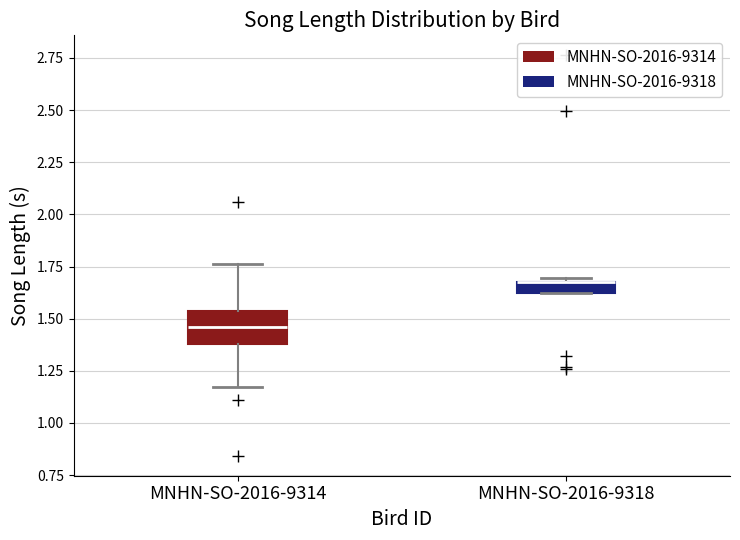

Which box is the tallest, from its lower edge to its upper edge?

MNHN-SO-2016-9314